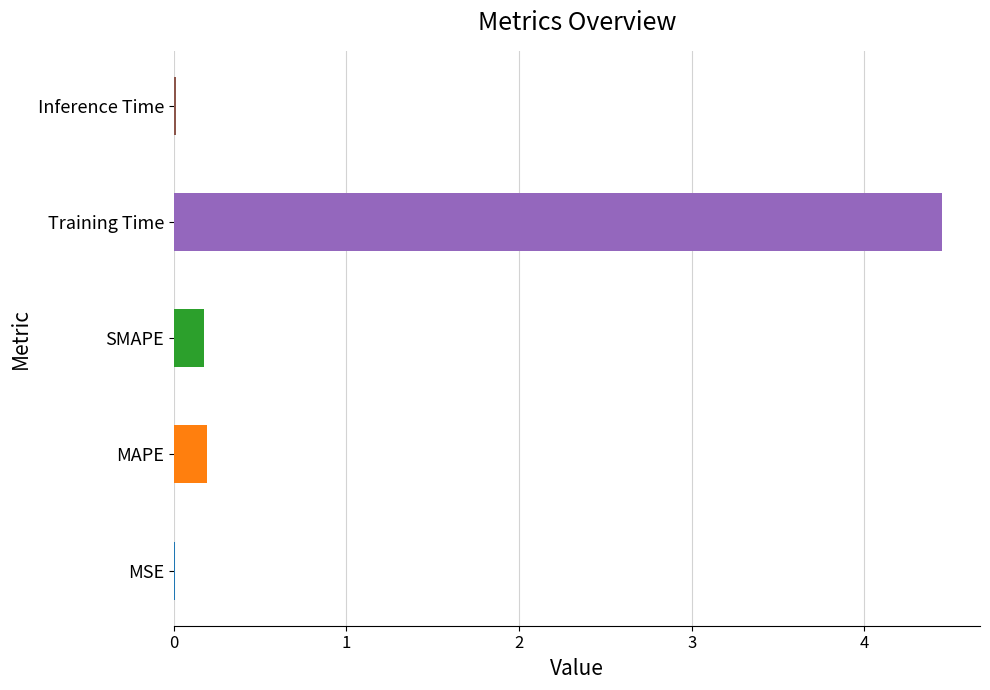

At which category does the chart reach its peak across all series?

Training Time